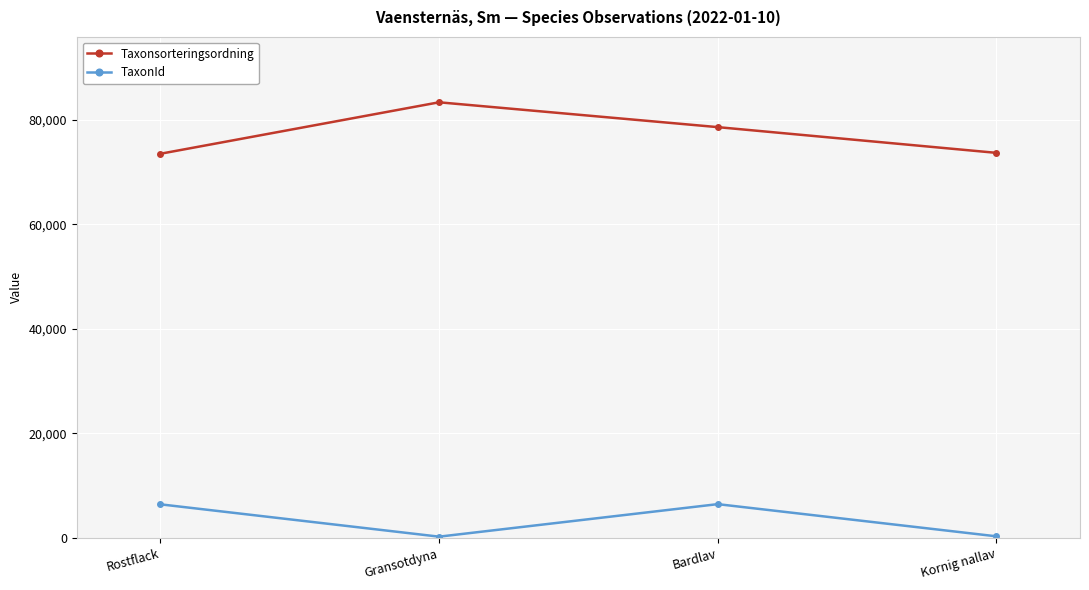

Which series changed the most between Gransotdyna and Kornig nallav?

Taxonsorteringsordning